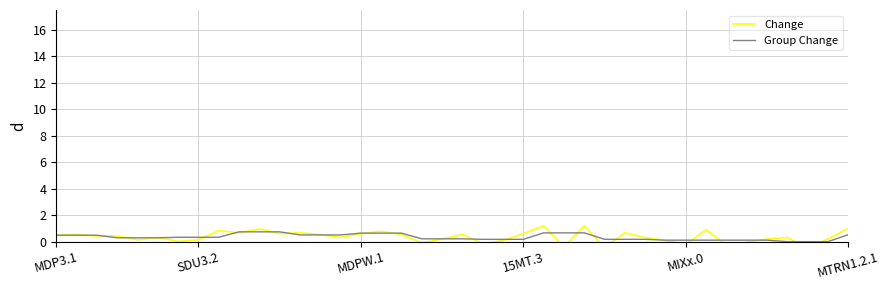

How many negative values does the Change series have?

8